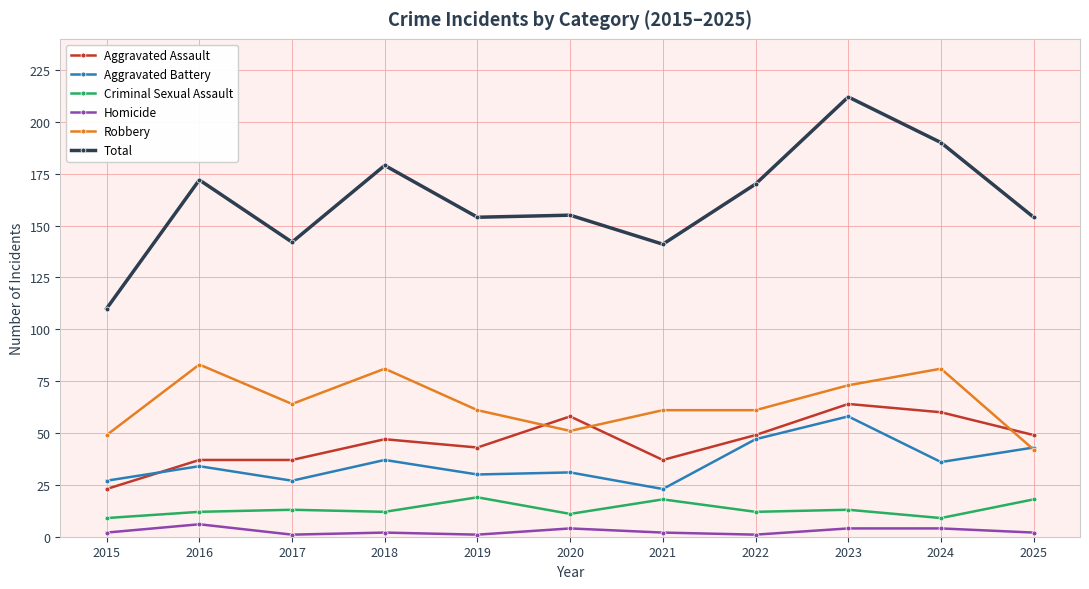

True or false: Criminal Sexual Assault and Homicide intersect in this chart.

False